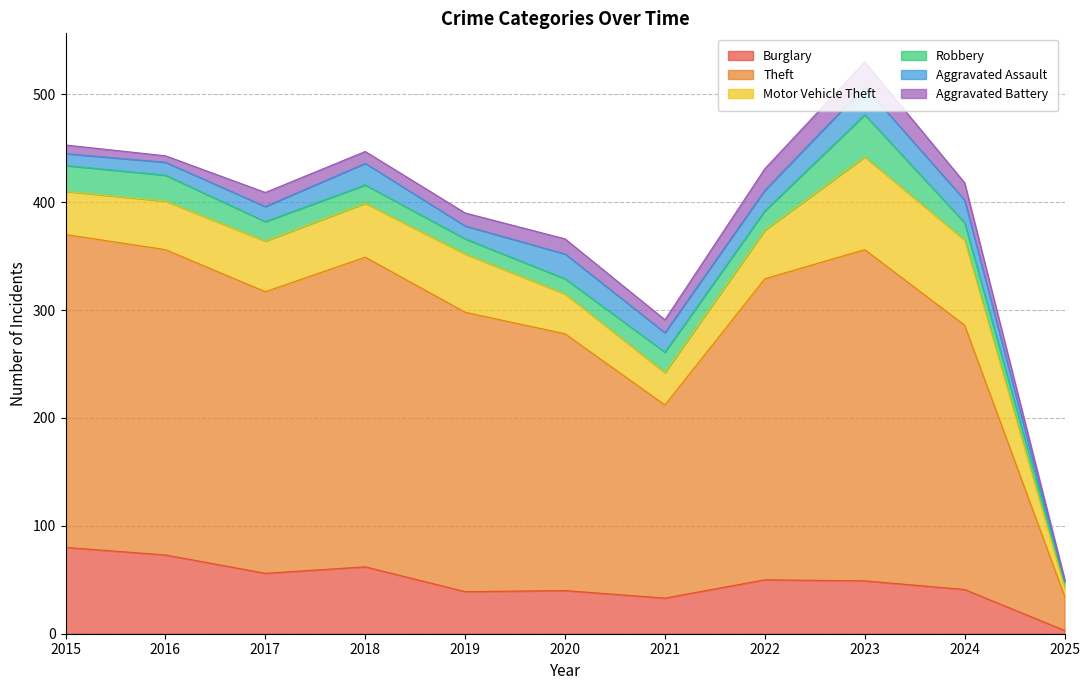

True or false: Theft has a value of 323 at 2024.

False